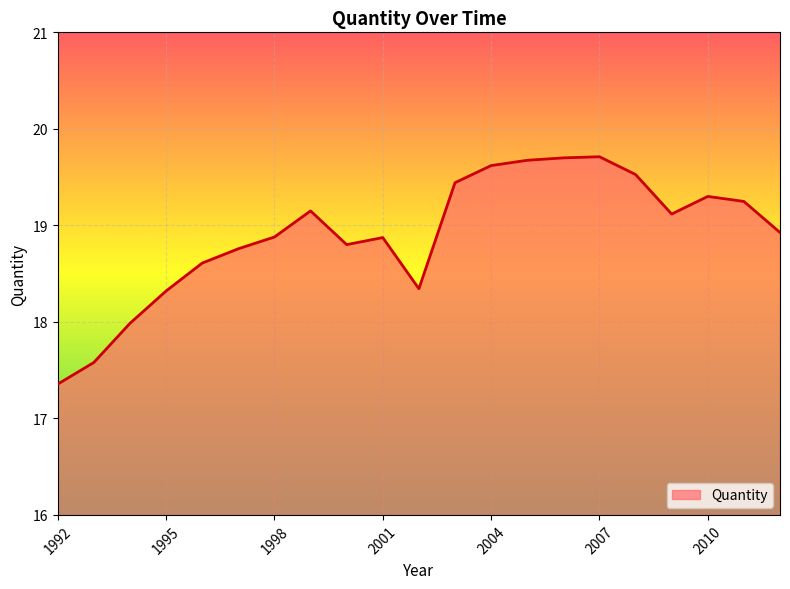

What is the average value?

18.9